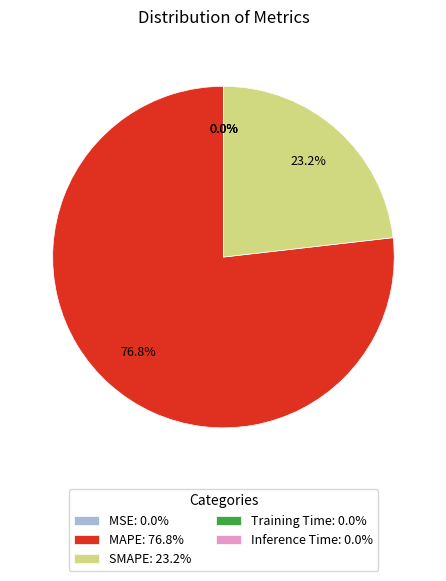

Is there a majority slice in this chart?

Yes